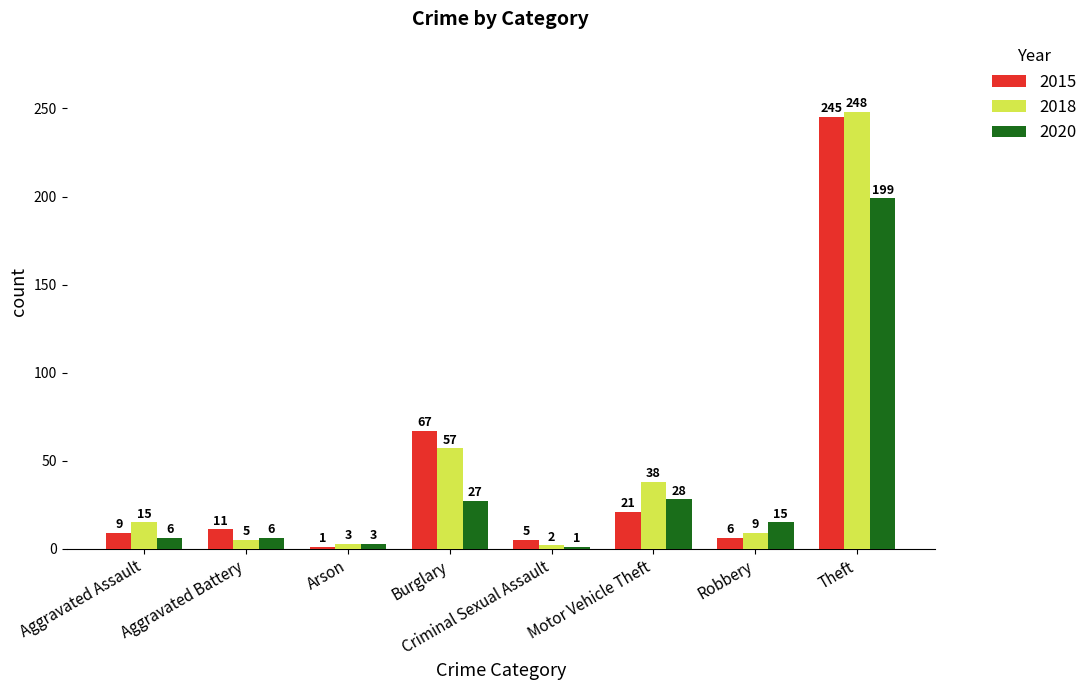

What is the total value across all series at Arson?

7